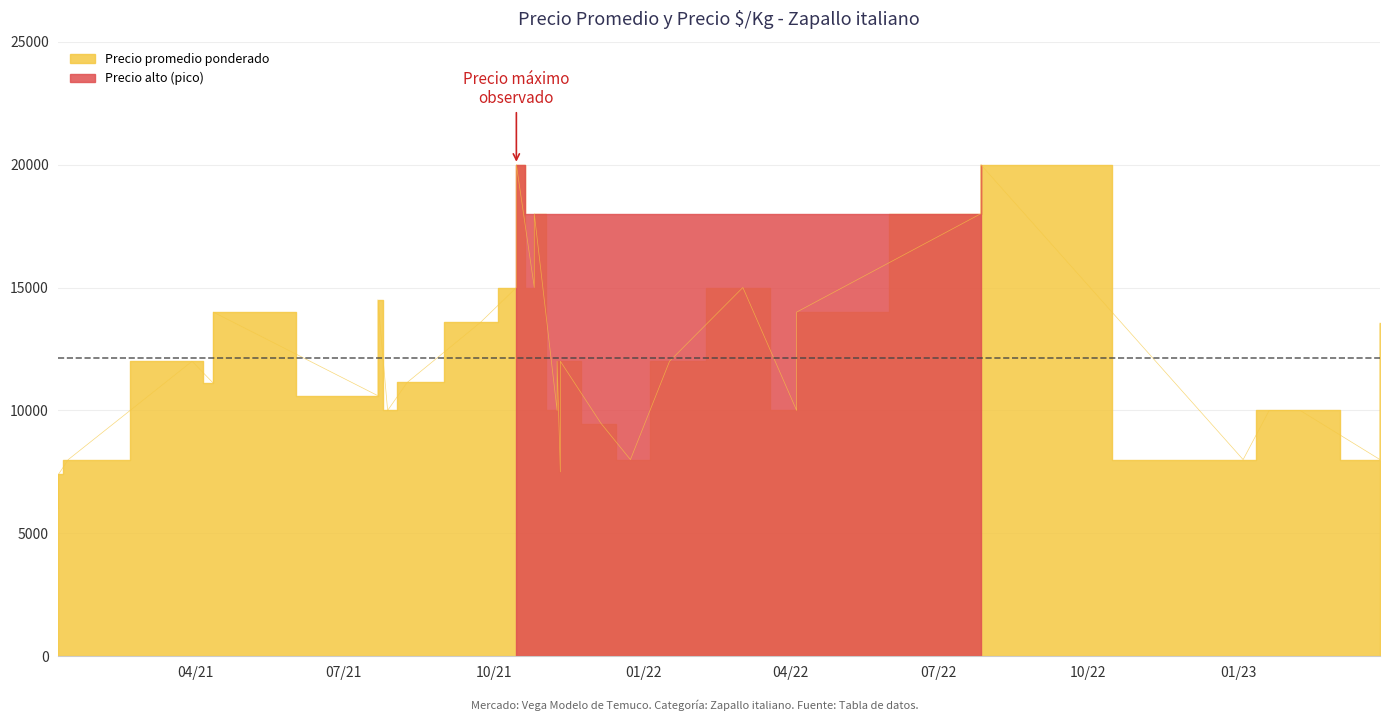

How many values in the Precio promedio ponderado series are below 11138?

20